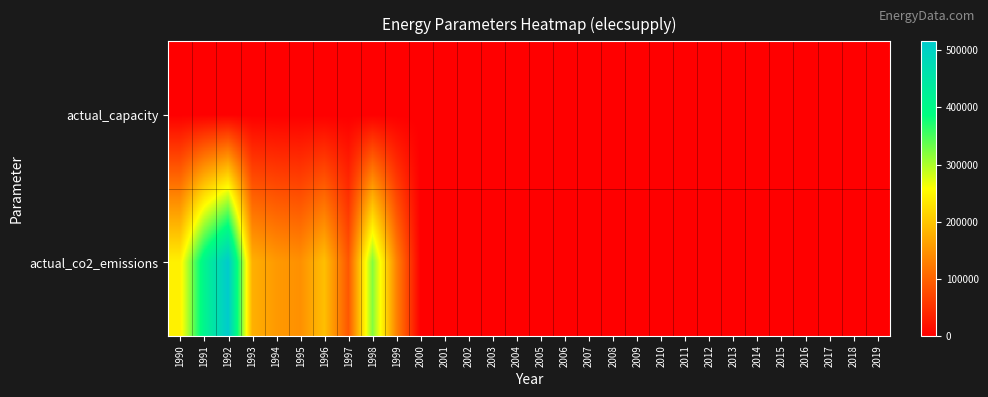

Which series changed the most between 2002 and 2019?

actual_capacity